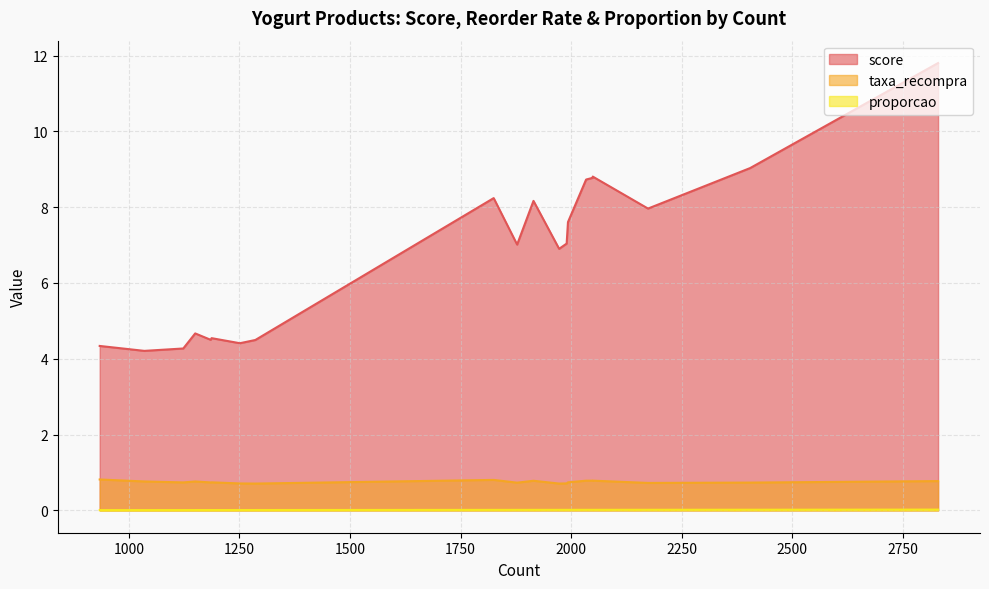

Rank the categories by proporcao value from lowest to highest.

934, 1035, 1123, 1150, 1185, 1187, 1251, 1286, 1825, 1878, 1915, 1973, 1990, 1993, 2034, 2049, 2049, 2174, 2405, 2830